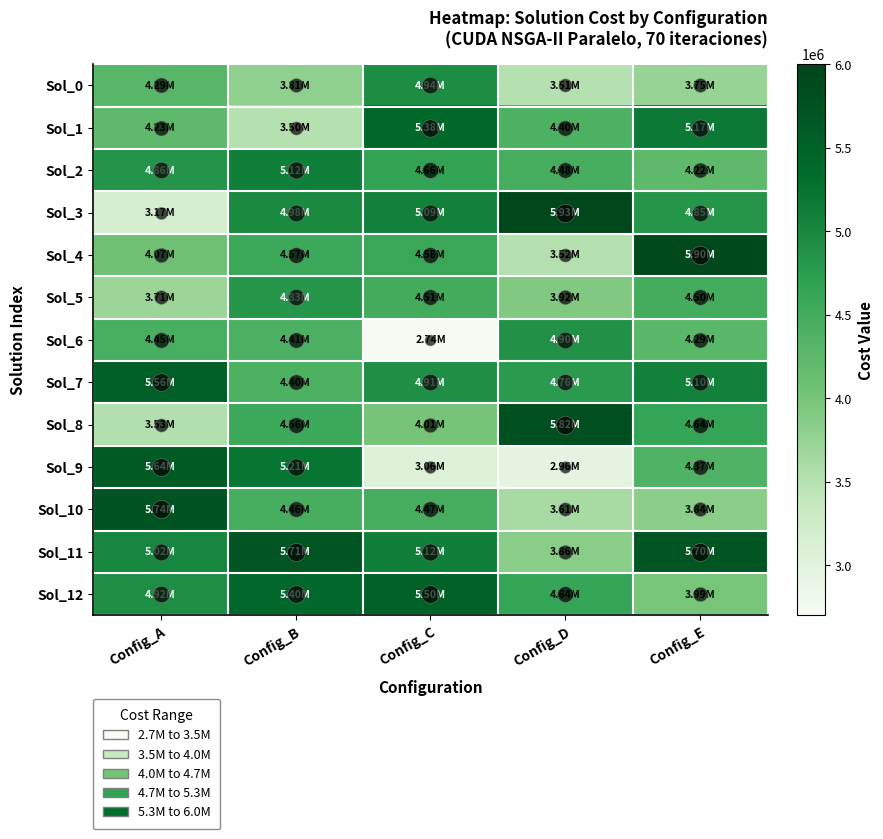

Reading left to right, extract all data points from this chart.

Sol_0: Config_A=4288370	Config_B=3806306	Config_C=4937976	Config_D=3511600	Config_E=3752410
Sol_1: Config_A=4231916	Config_B=3502738	Config_C=5381866	Config_D=4400746	Config_E=5173638
Sol_2: Config_A=4863502	Config_B=5116946	Config_C=4663412	Config_D=4475768	Config_E=4222516
Sol_3: Config_A=3165462	Config_B=4976546	Config_C=5087772	Config_D=5930836	Config_E=4848718
Sol_4: Config_A=4074704	Config_B=4568194	Config_C=4583384	Config_D=3517624	Config_E=5903512
Sol_5: Config_A=3705562	Config_B=4827220	Config_C=4513636	Config_D=3924556	Config_E=4501048
Sol_6: Config_A=4449688	Config_B=4413030	Config_C=2737314	Config_D=4899762	Config_E=4285356
Sol_7: Config_A=5555064	Config_B=4398612	Config_C=4913620	Config_D=4764288	Config_E=5097034
Sol_8: Config_A=3530544	Config_B=4556860	Config_C=4008832	Config_D=5819466	Config_E=4638738
Sol_9: Config_A=5637356	Config_B=5214030	Config_C=3062398	Config_D=2961404	Config_E=4366248
Sol_10: Config_A=5741860	Config_B=4463810	Config_C=4474586	Config_D=3612704	Config_E=3842974
Sol_11: Config_A=5023904	Config_B=5710120	Config_C=5123332	Config_D=3856950	Config_E=5695732
Sol_12: Config_A=4920114	Config_B=5401396	Config_C=5501552	Config_D=4639066	Config_E=3994018